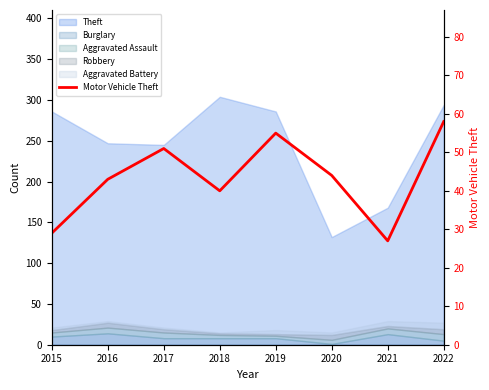

What is the average value?

43